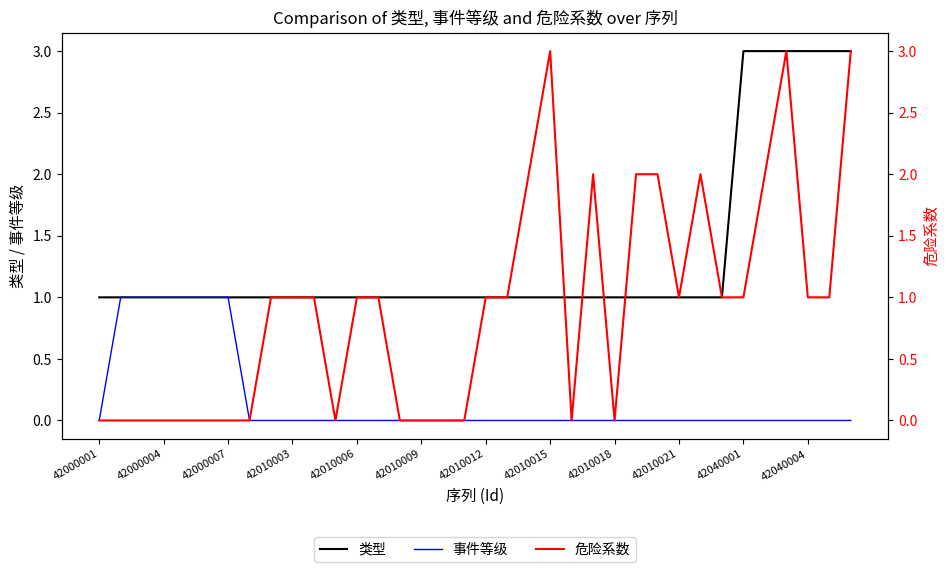

What is the highest value of the 类型 series?

3